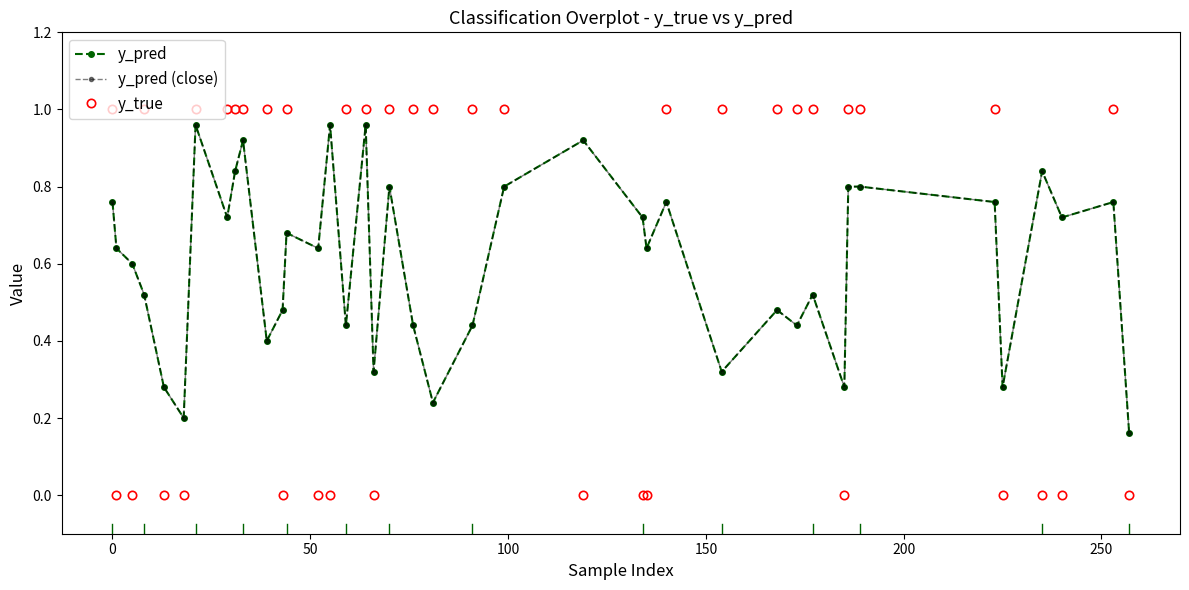

True or false: y_pred and y_pred (close) intersect in this chart.

False